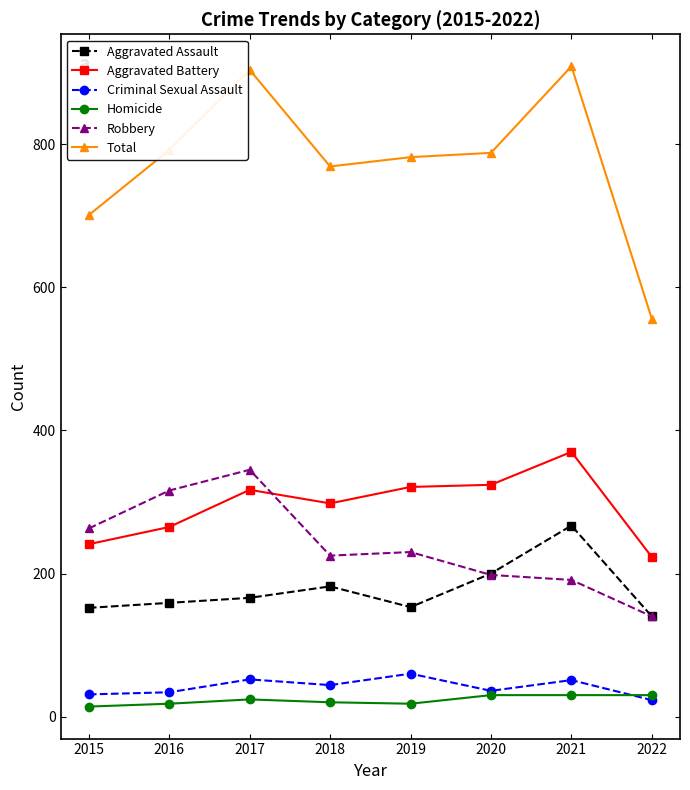

Count the number of categories in the chart.

8